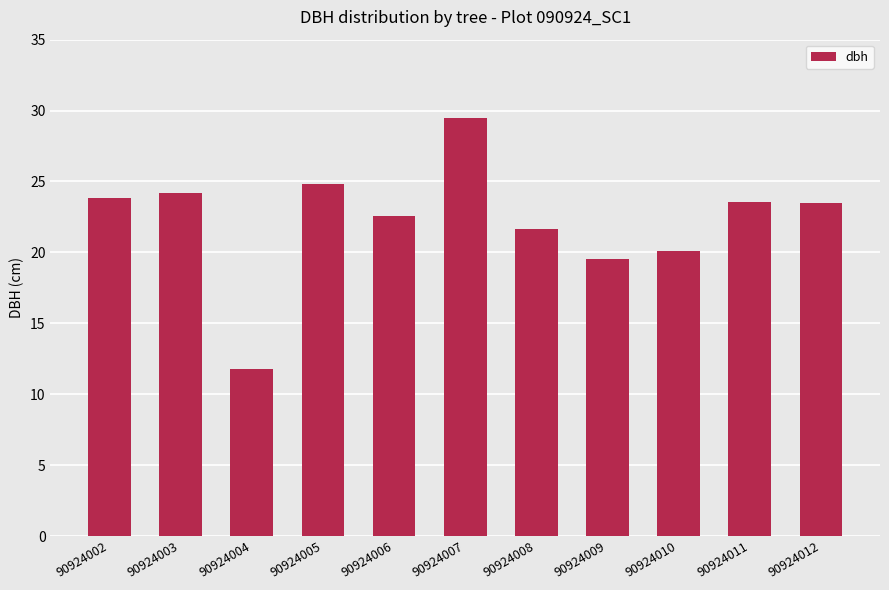

How many values exceed 23?

6